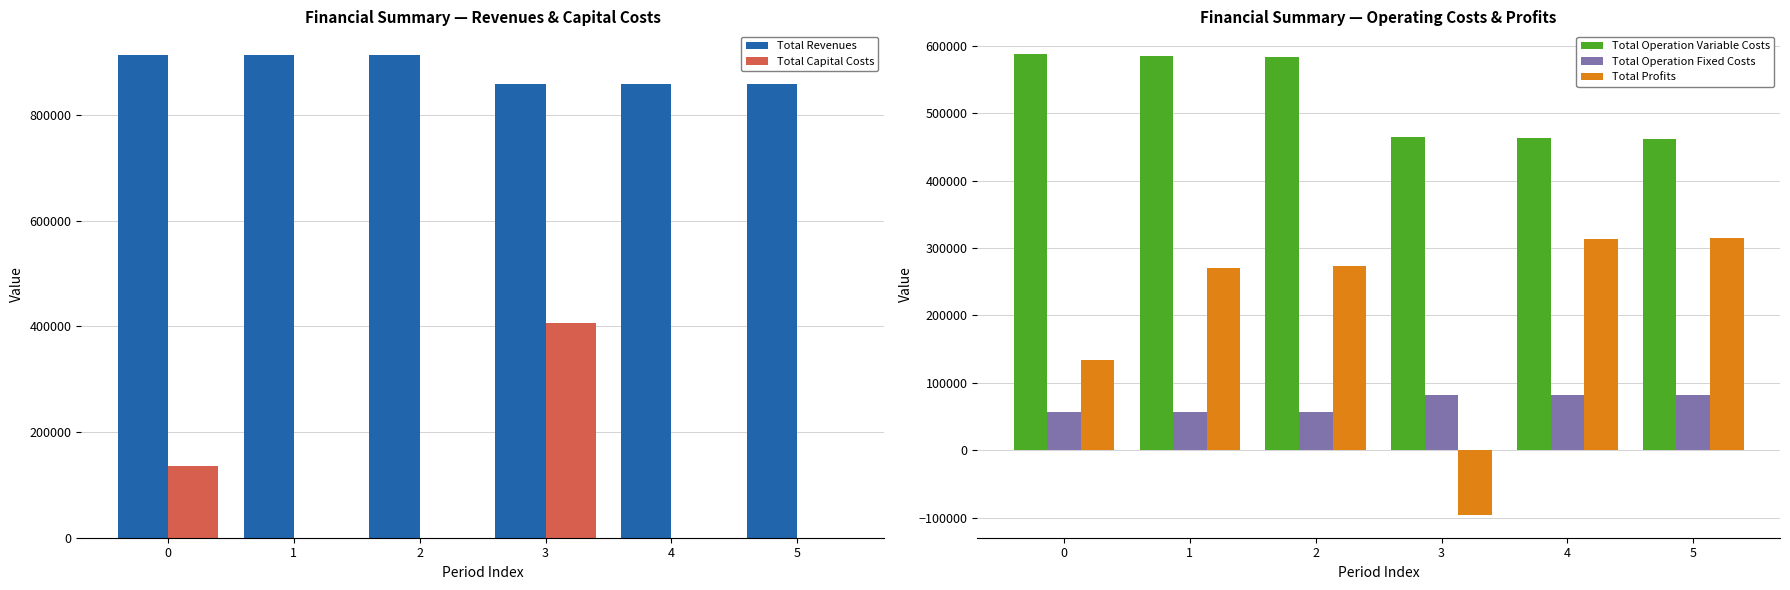

Reading right to left, what are all the values shown in this chart?

Total Revenues: 5=858191.2	4=858191.2	3=858191.2	2=913020.7	1=913020.7	0=912953.1
Total Capital Costs: 5=0.0	4=0.0	3=406976.0	2=0.0	1=352.0	0=135168.0
Total Operation Variable Costs: 5=461822.0	4=463245.0	3=464666.1	2=582888.9	1=584949.7	0=587066.6
Total Operation Fixed Costs: 5=81961.4	4=81961.4	3=81961.4	2=57035.6	1=57035.6	0=56974.8
Total Profits: 5=314407.8	4=312984.8	3=-95412.3	2=273096.1	1=270683.4	0=133743.8